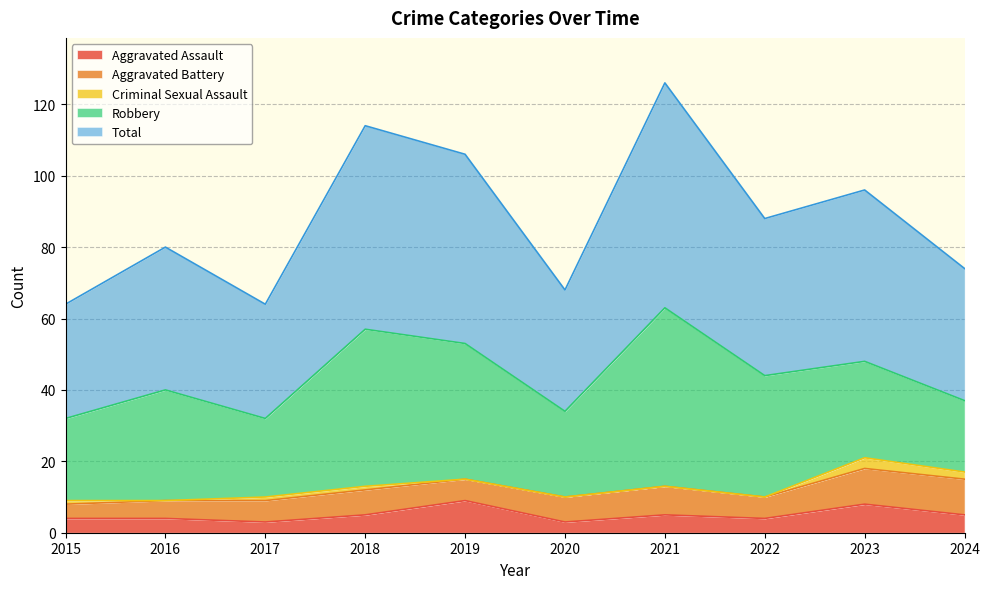

How many values in the Aggravated Battery series exceed 7?

3